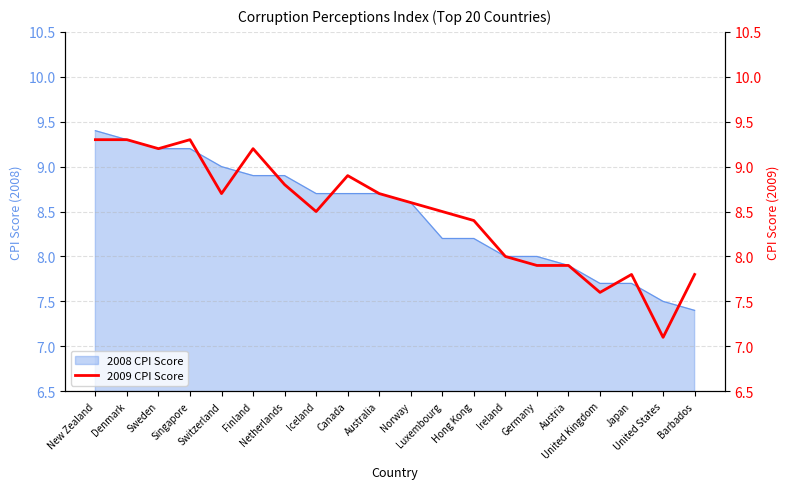

Is it true that the value at Netherlands is 11.9?

False